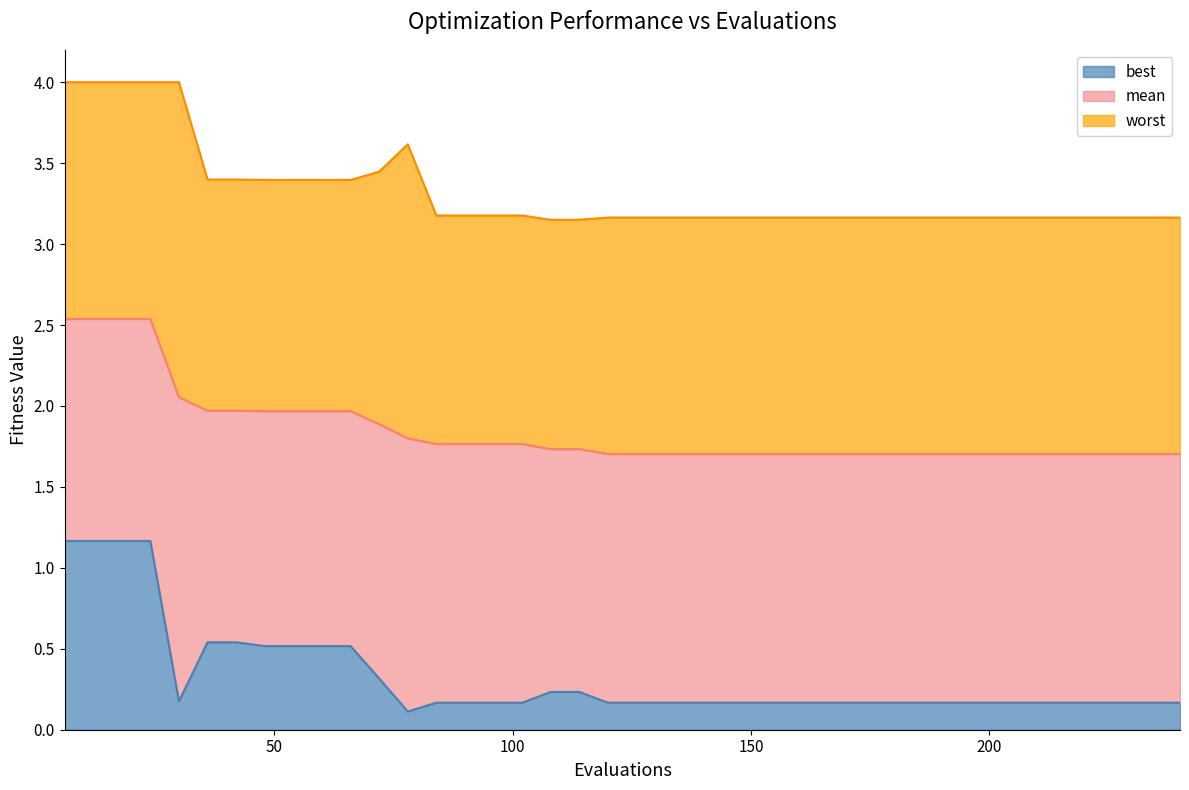

List the series in order of their overall mean, highest first.

worst, mean, best